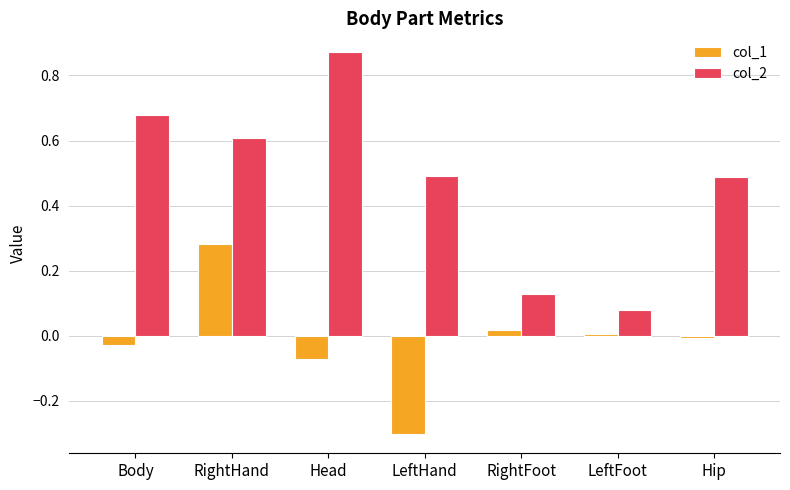

List the labels in order of col_1 value, smallest first.

LeftHand, Head, Body, Hip, LeftFoot, RightFoot, RightHand